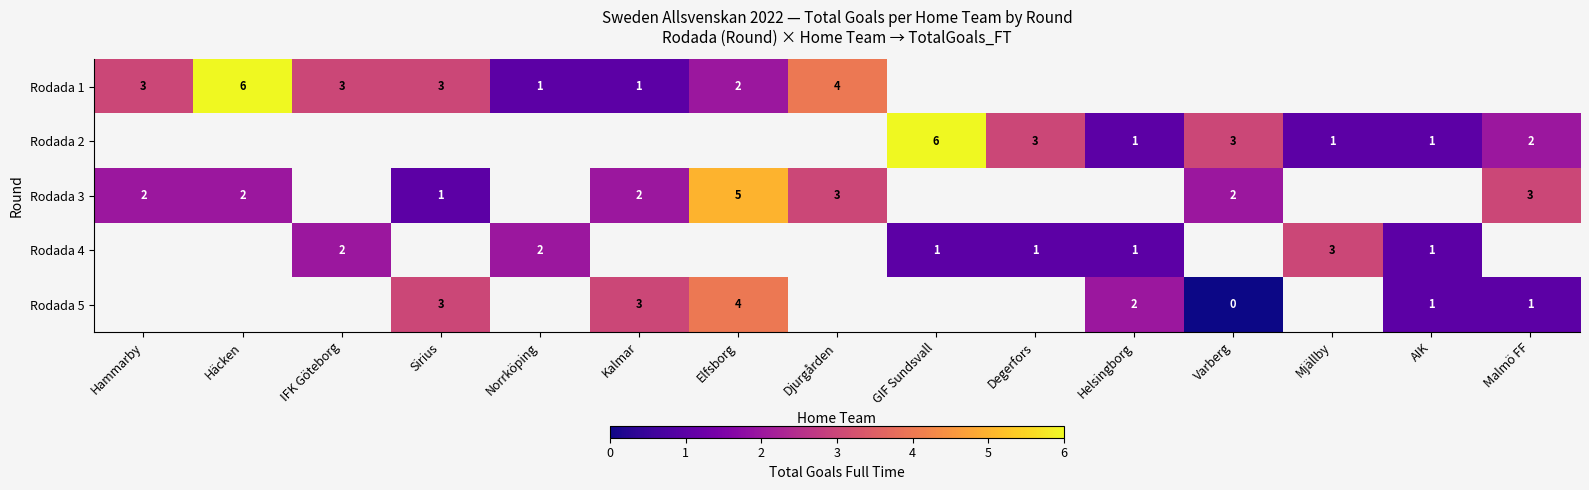

True or false: Rodada 1 has a value of 3 at IFK Göteborg.

True